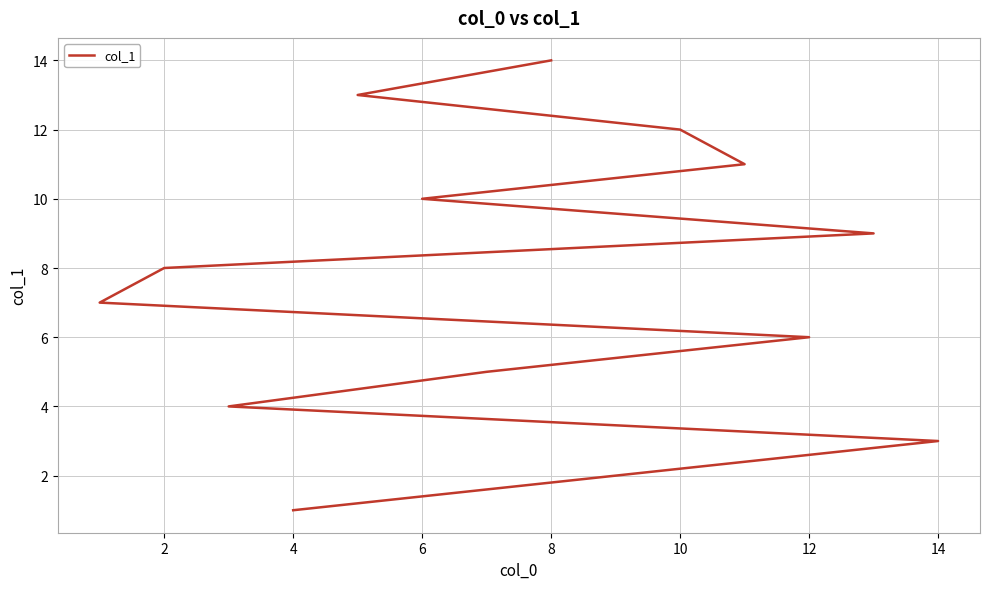

Count the number of categories in the chart.

14